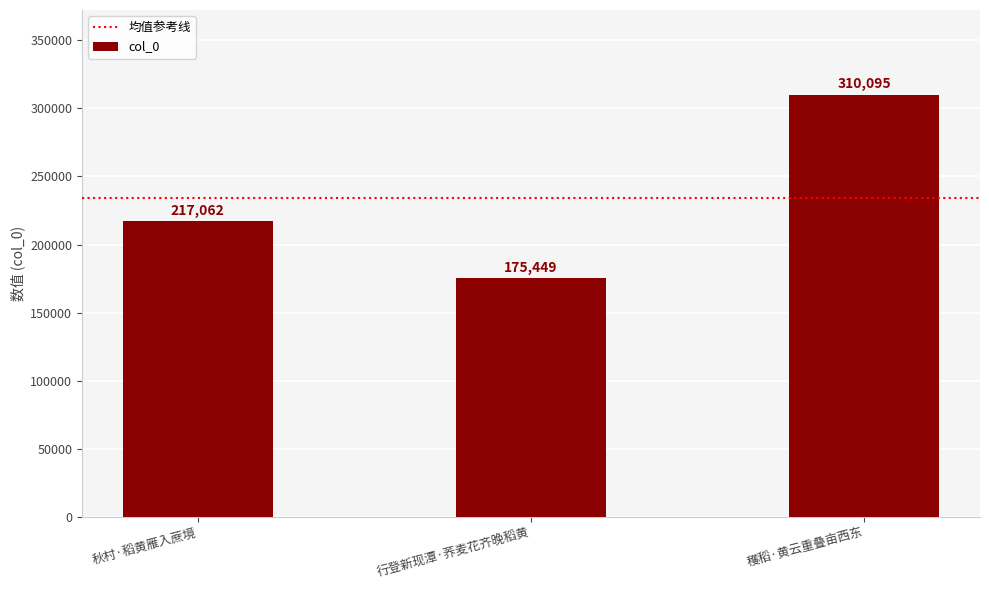

The chart shows a value of 71914 at 秋村·稻黄雁入蔗境. True or false?

False